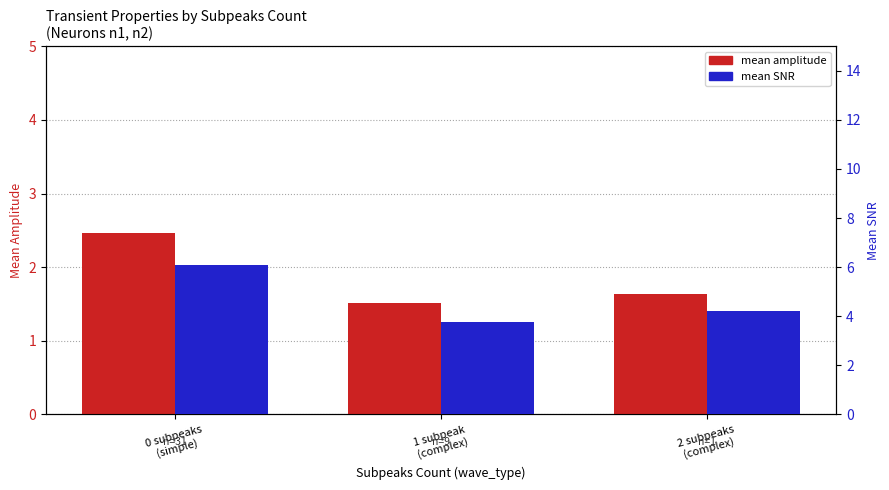

What are all the series names shown in the legend?

mean amplitude, mean SNR